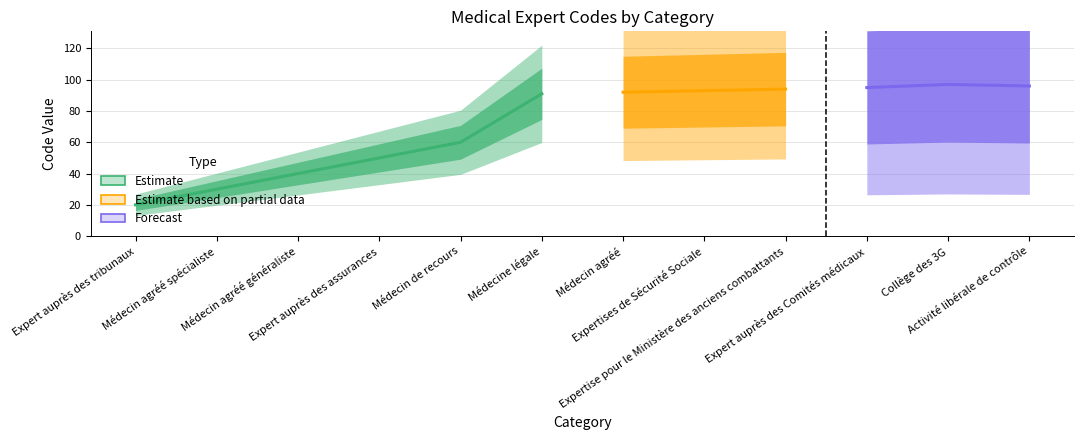

Does the chart have visible grid lines?

Yes